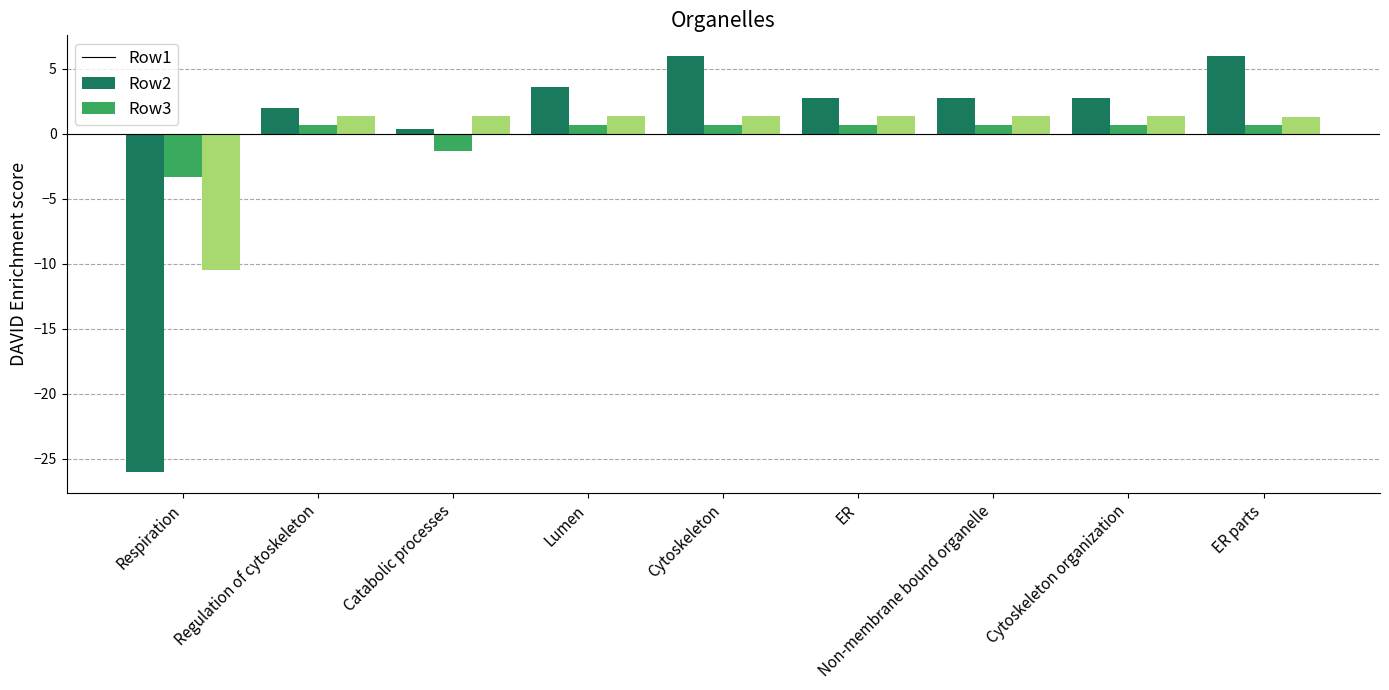

Does the chart contain stacked bars?

No